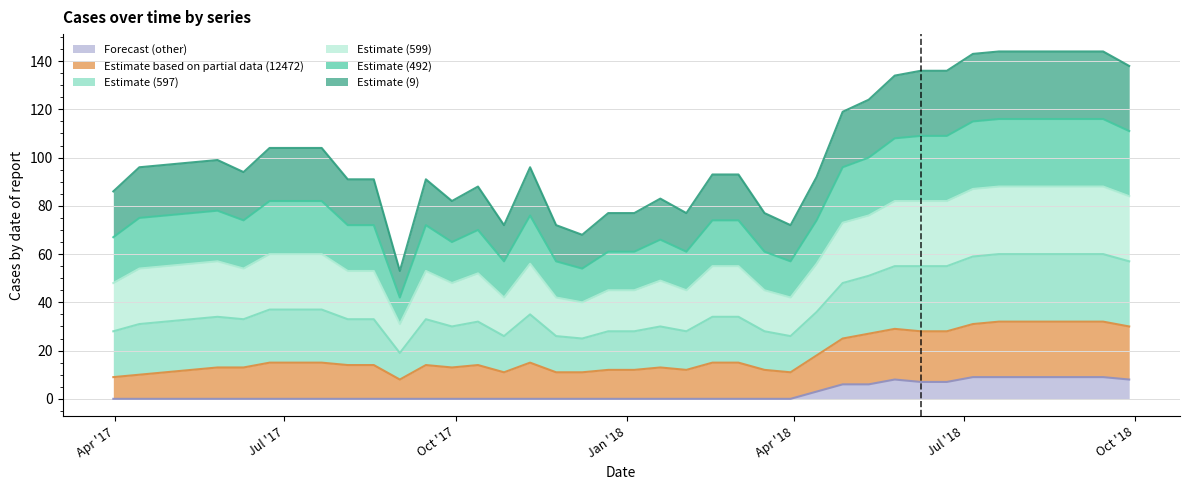

Does the chart have visible grid lines?

Yes